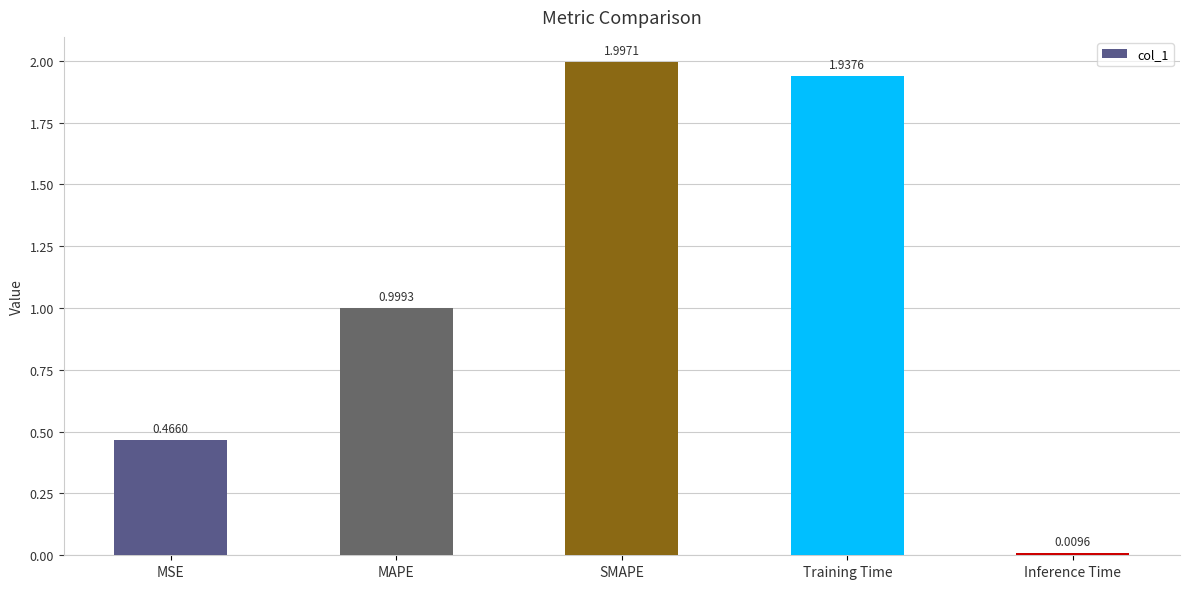

What is the label of the 3rd bar from the left?

SMAPE